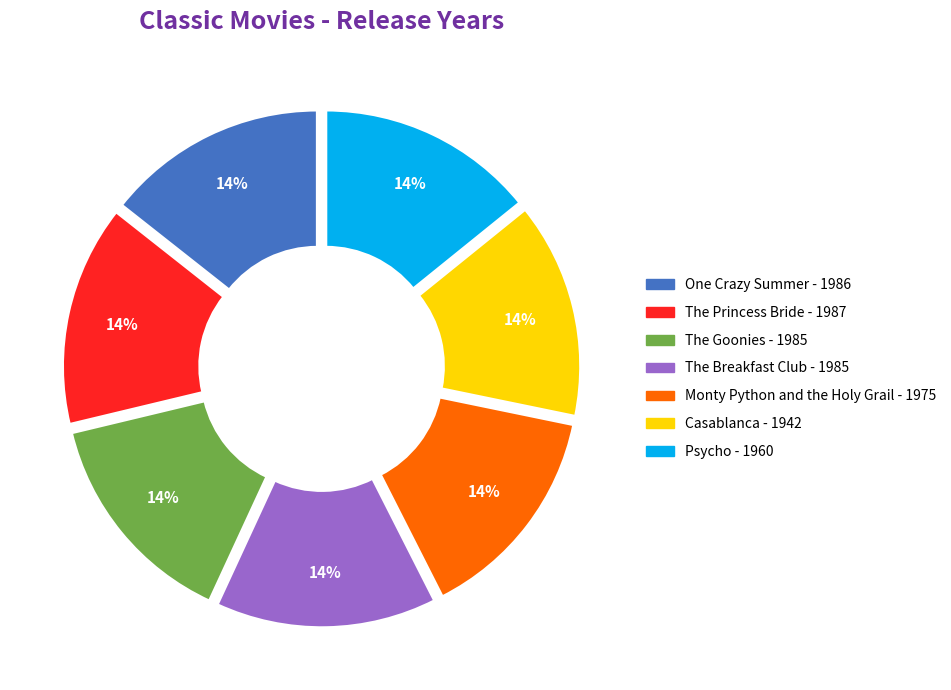

Combined, do Psycho and The Goonies account for over 50%?

No